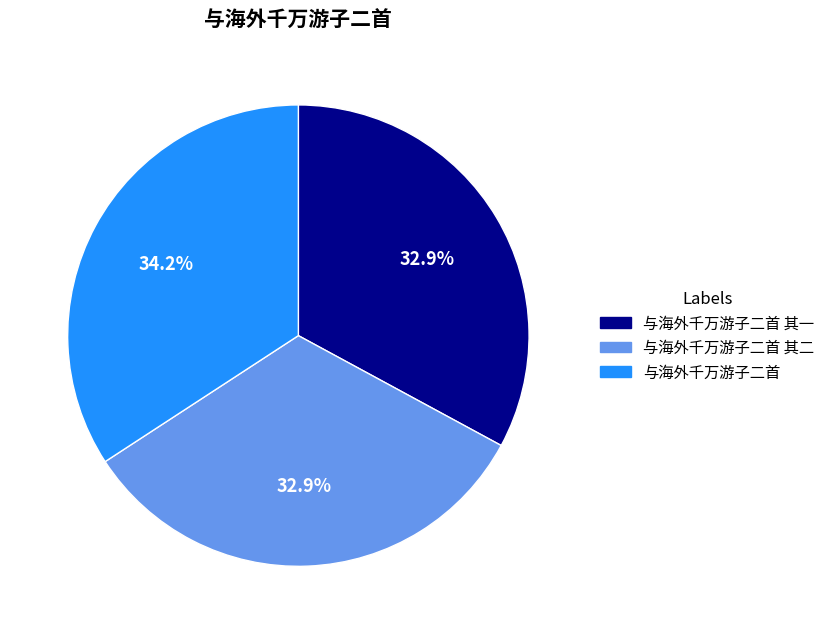

Does any single category account for the majority?

No